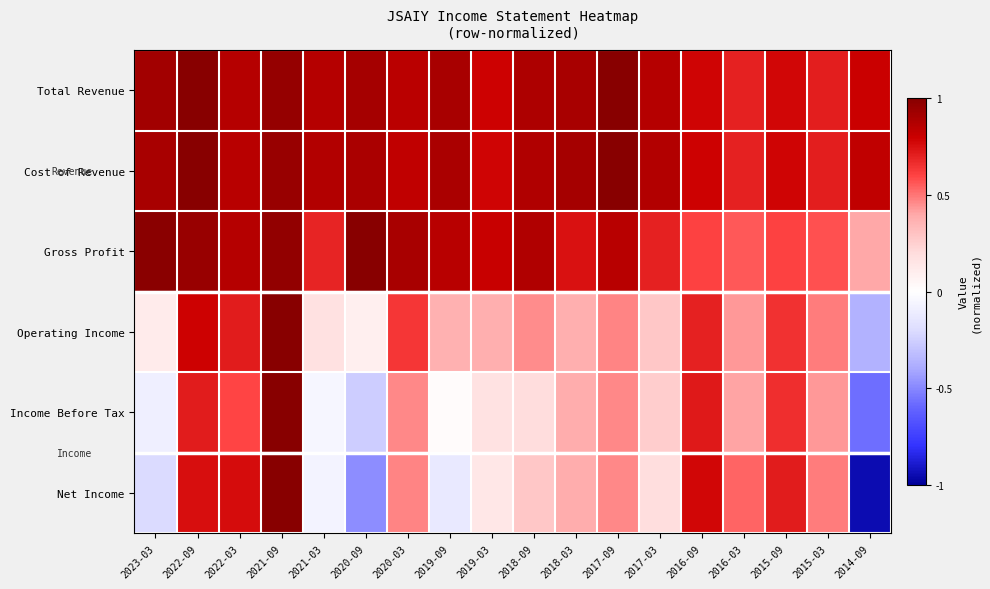

What is the smallest value displayed?

-0.9